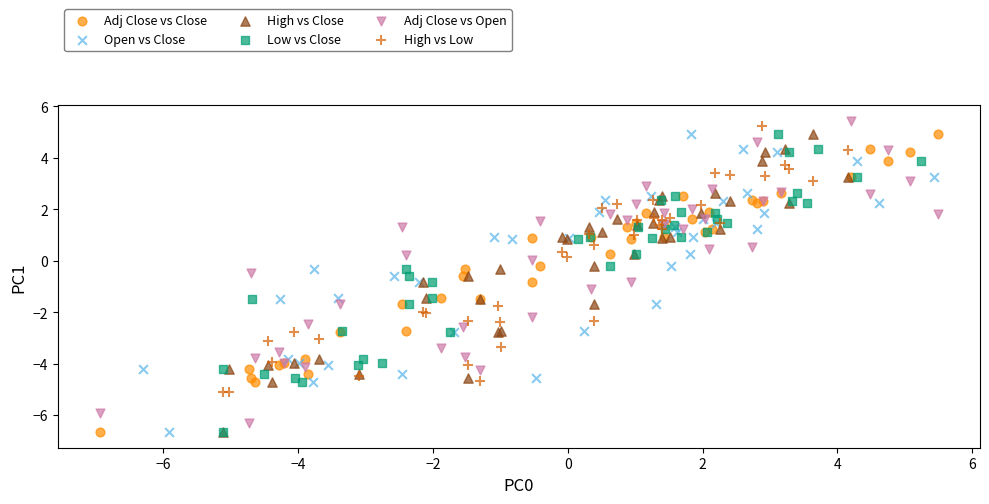

What are all the series names shown in the legend?

Adj Close vs Close, Open vs Close, High vs Close, Low vs Close, Adj Close vs Open, High vs Low